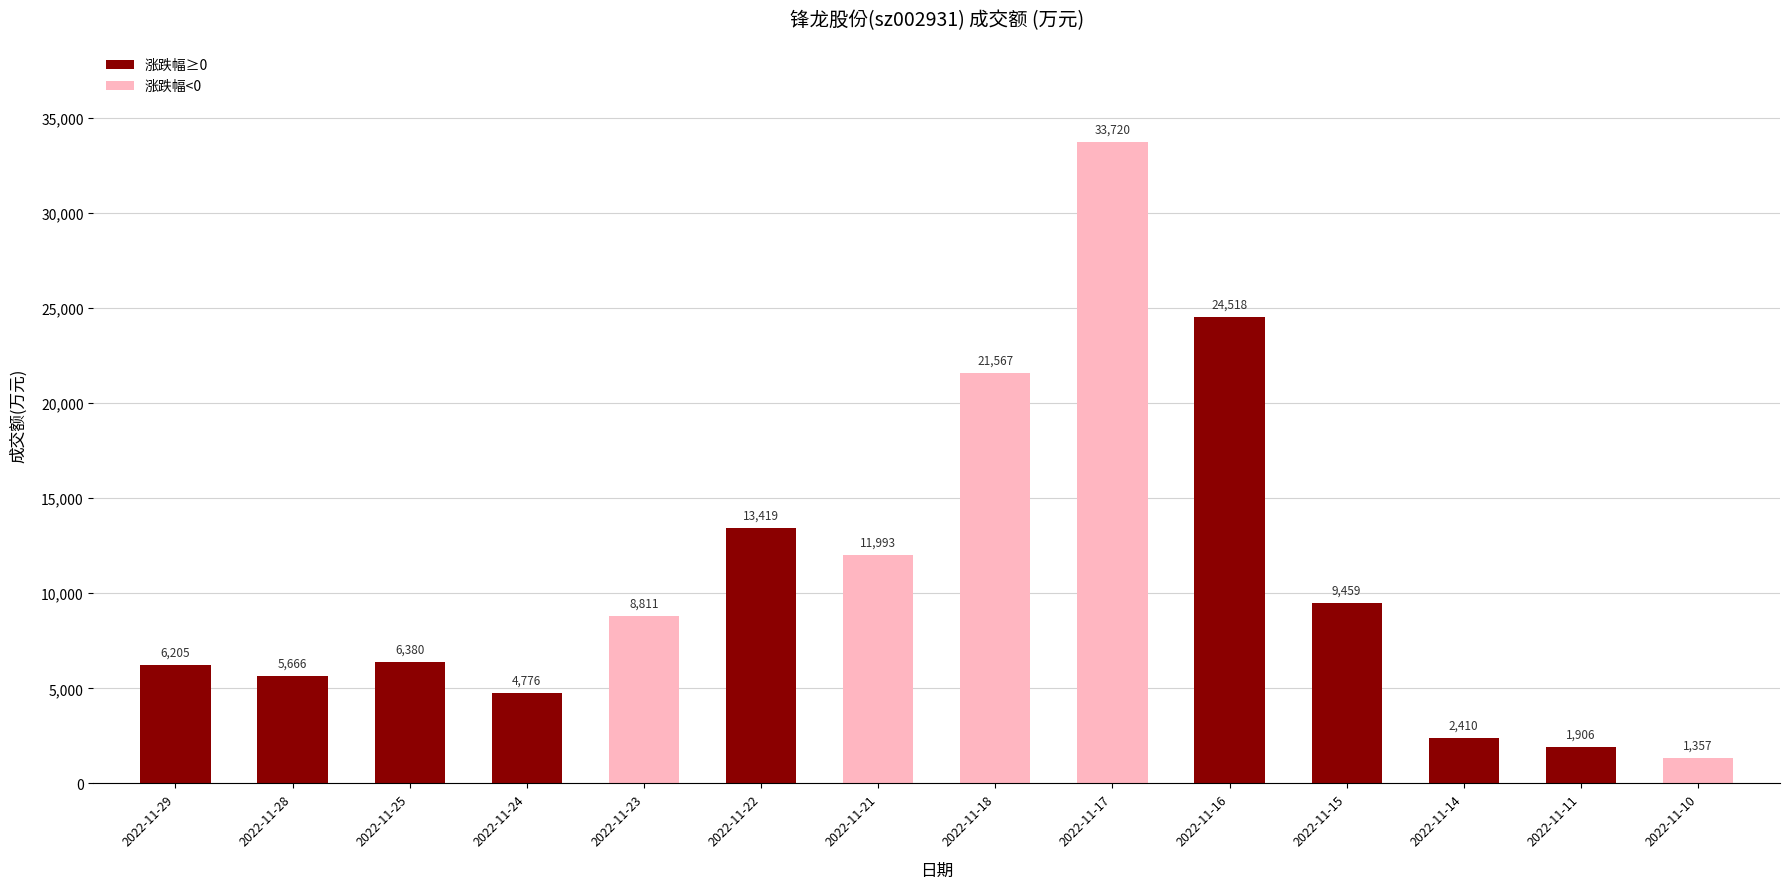

What is the change in value from 2022-11-29 to 2022-11-28?

-539